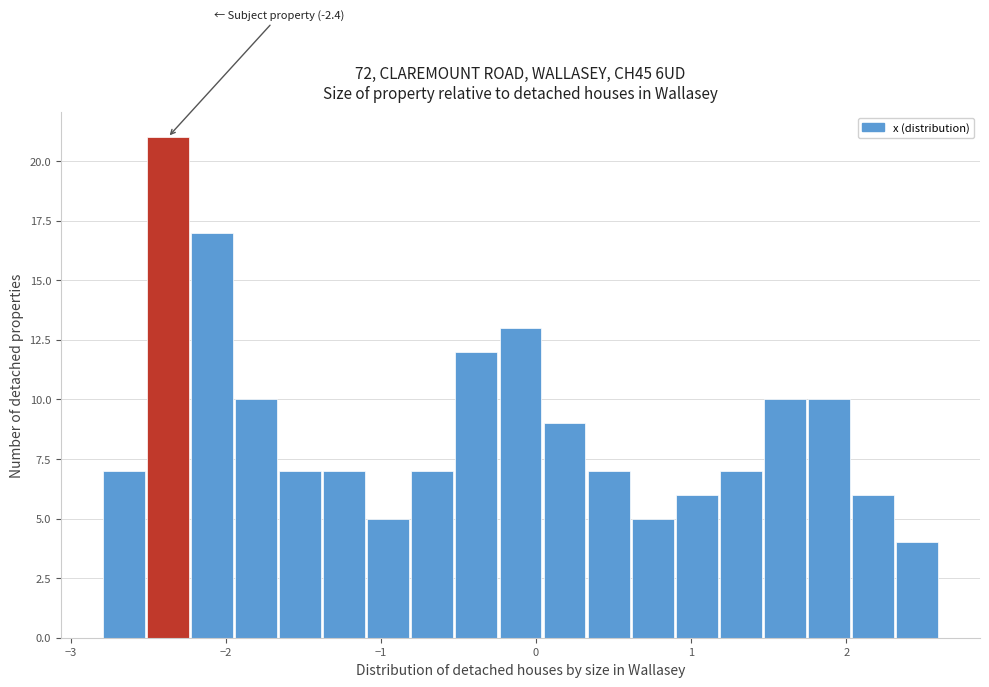

Read against the x-axis, roughly where is the centre of the tallest bar?

-2.4